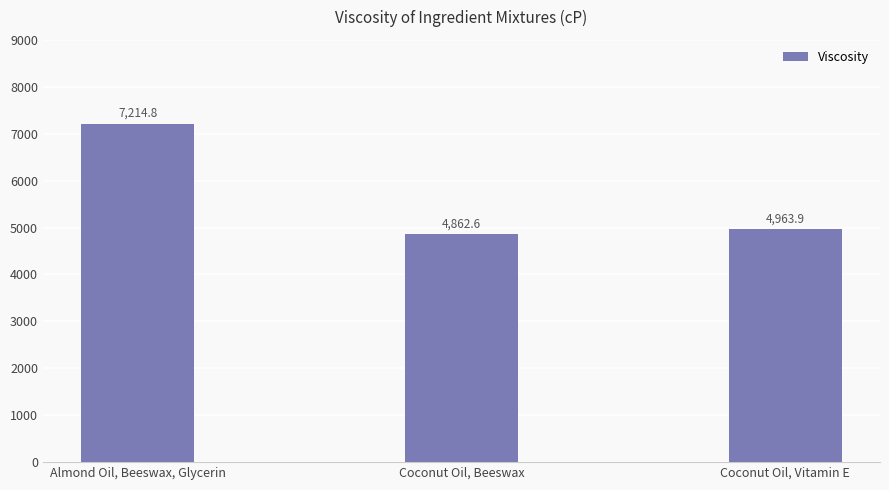

Which has a higher value, Coconut Oil, Beeswax or Almond Oil, Beeswax, Glycerin?

Almond Oil, Beeswax, Glycerin